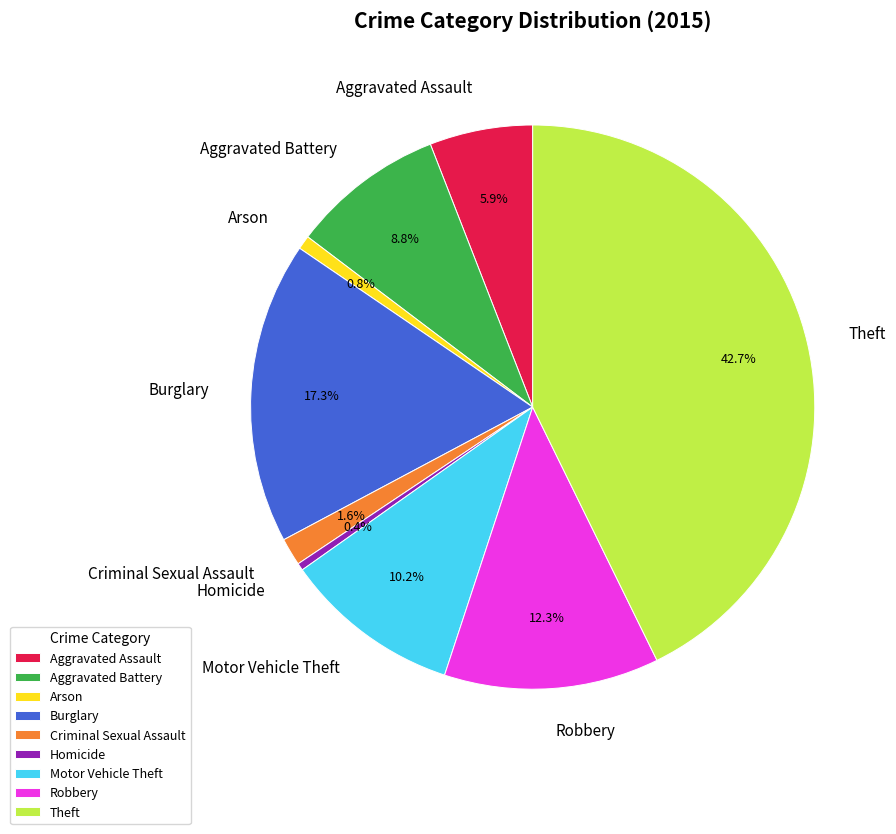

Does any single category account for the majority?

No